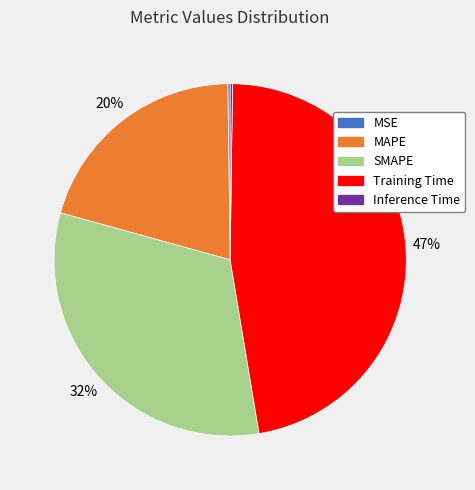

True or false: SMAPE accounts for 32% of the total.

True